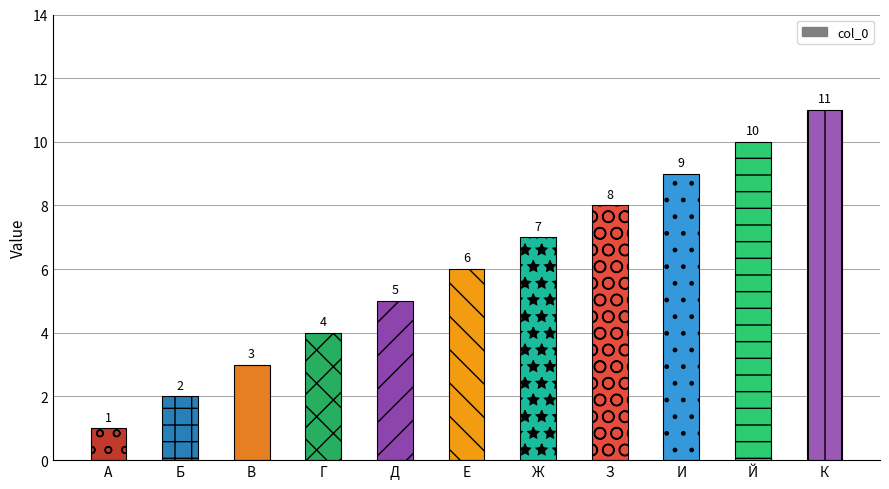

Reading right to left, extract all data points from this chart.

11	10	9	8	7	6	5	4	3	2	1